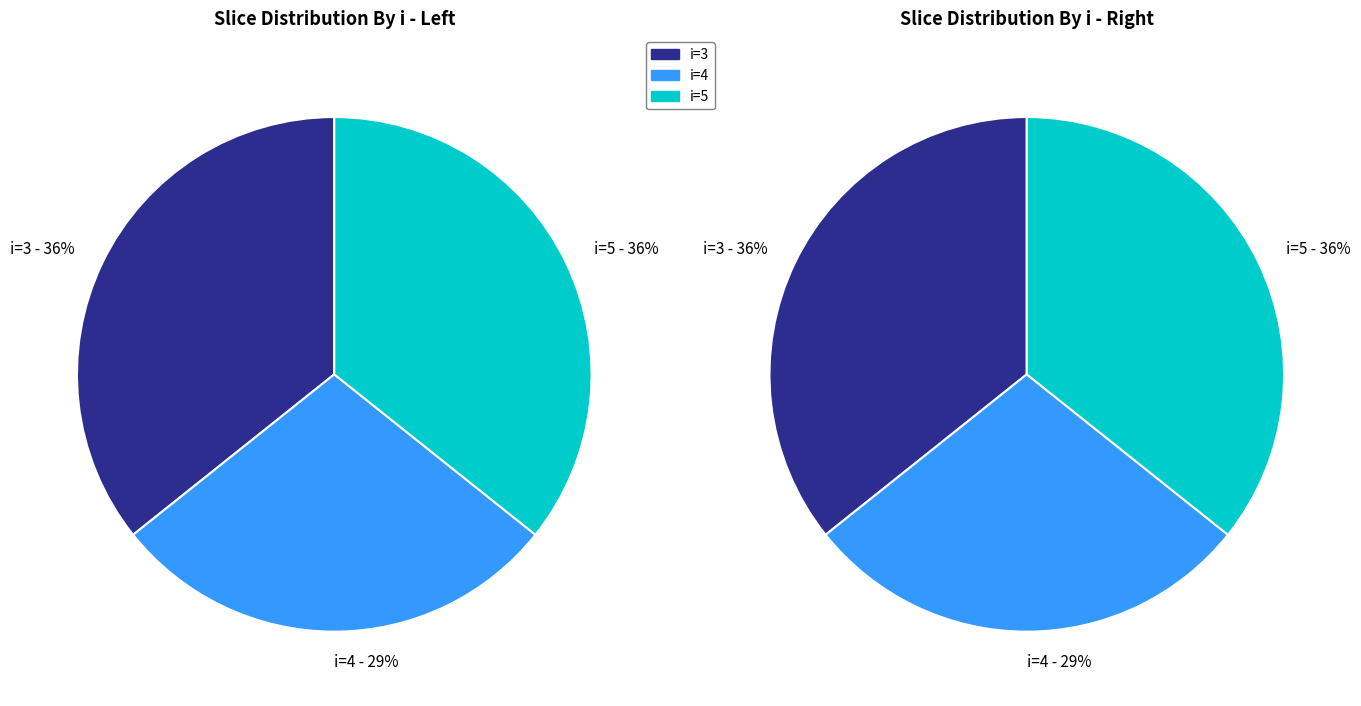

How many segments does this pie chart have?

3